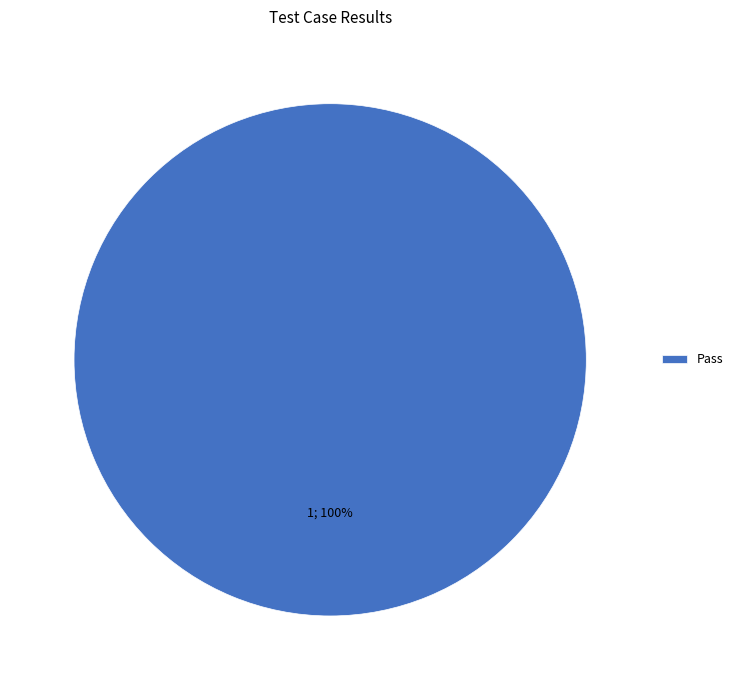

Is there any slice that represents more than half of the pie?

Yes